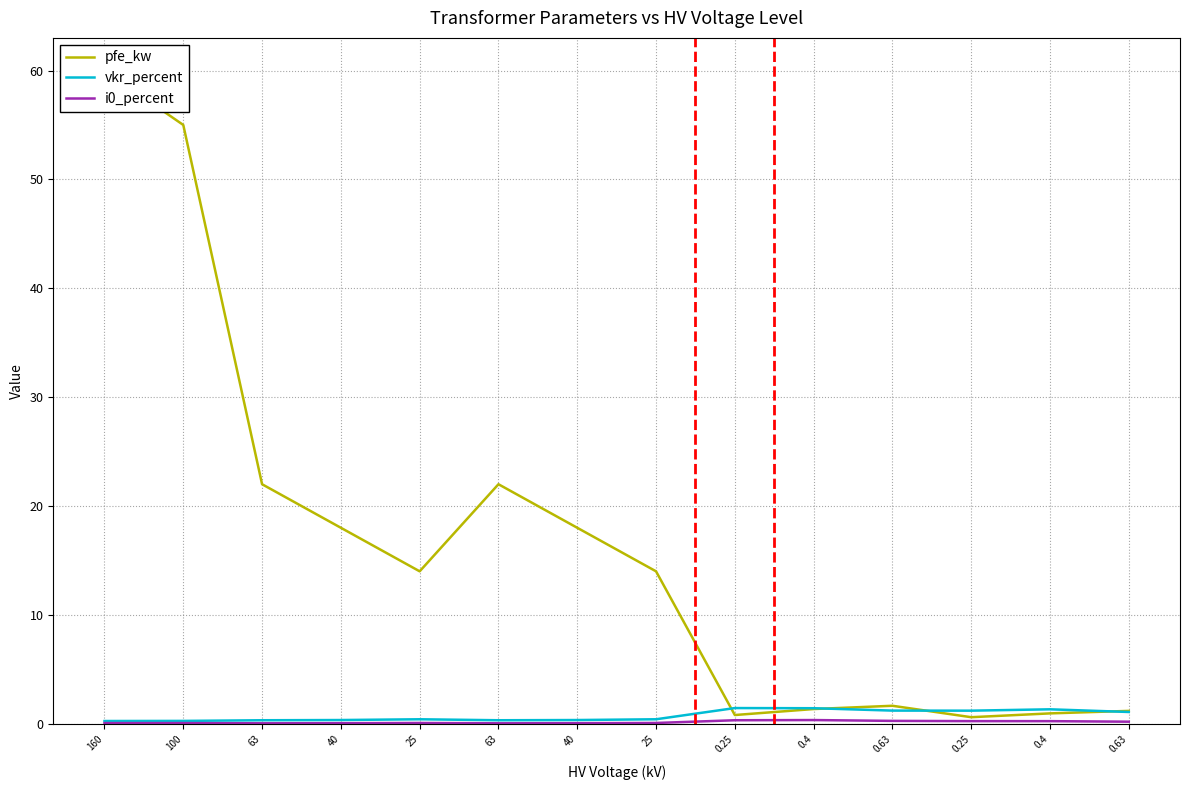

Which series has the largest total across all categories?

pfe_kw